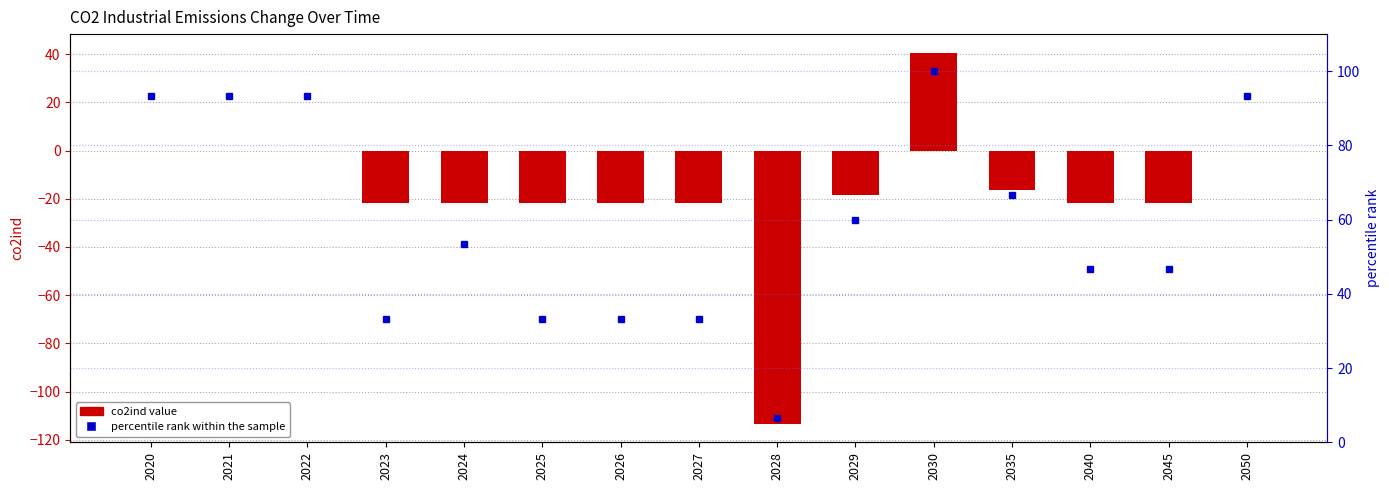

What is the smallest value displayed?

-113.3